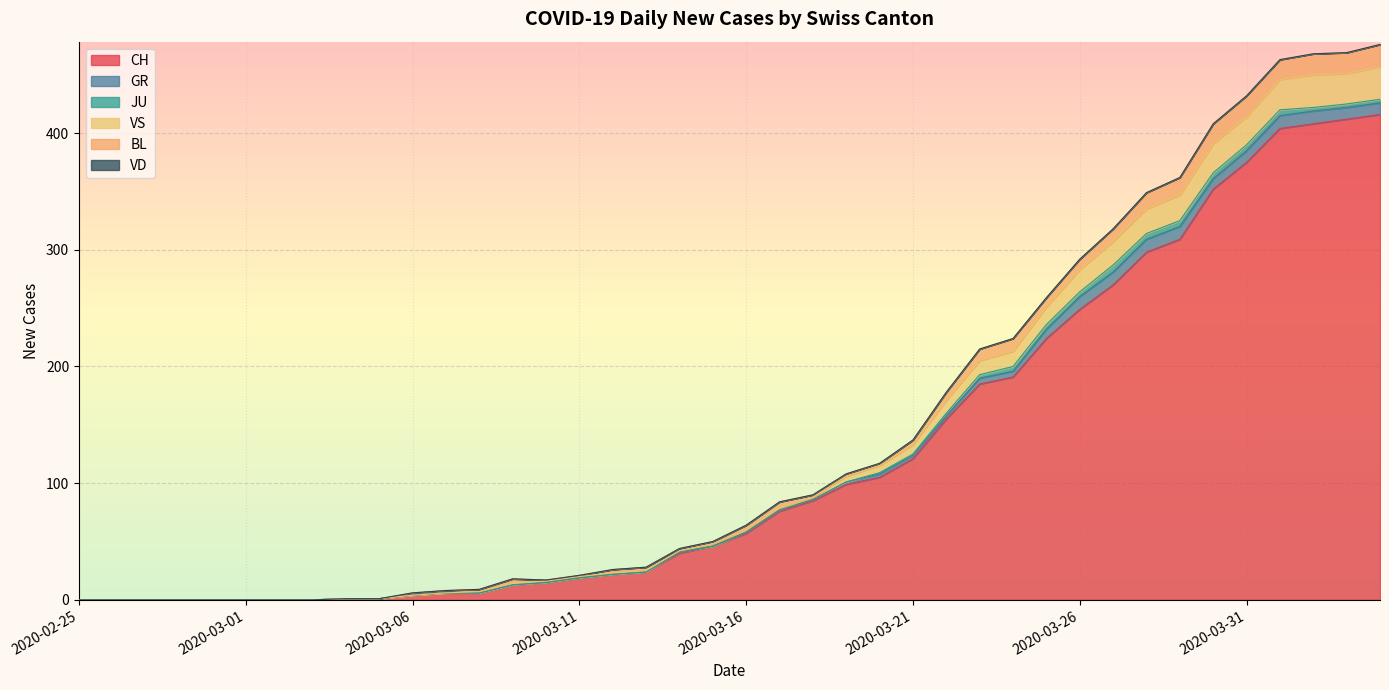

Is the value of BL at 2020-03-16 greater than the value of JU at 2020-03-19?

Yes